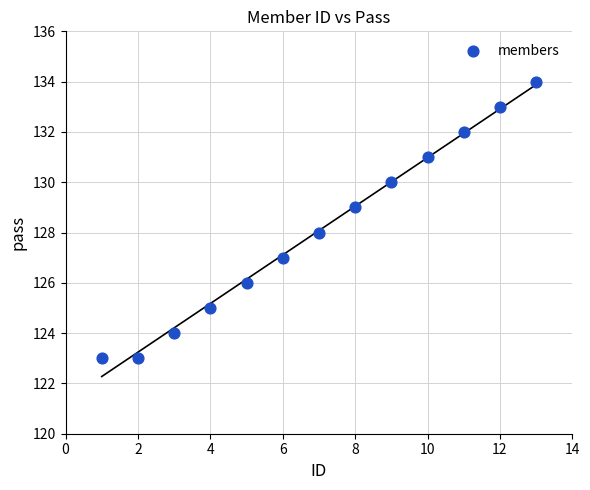

What is the range of Y values (max minus min)?

11